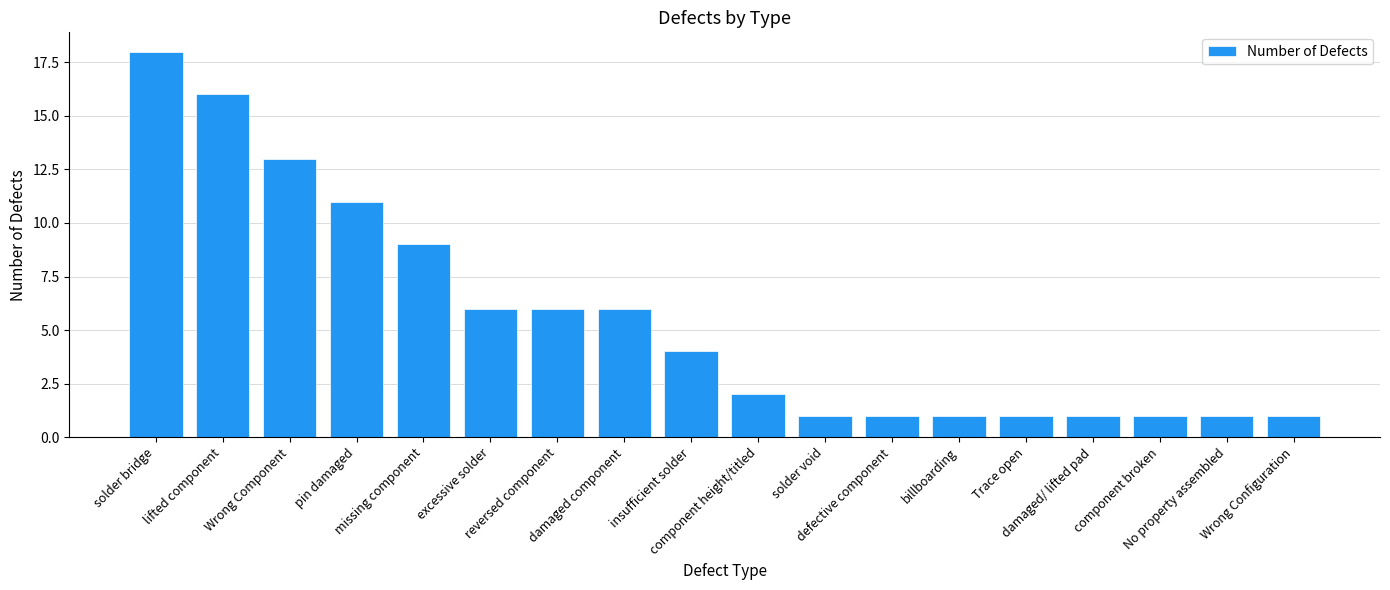

What is the label of the 9th bar from the right?

component height/titled